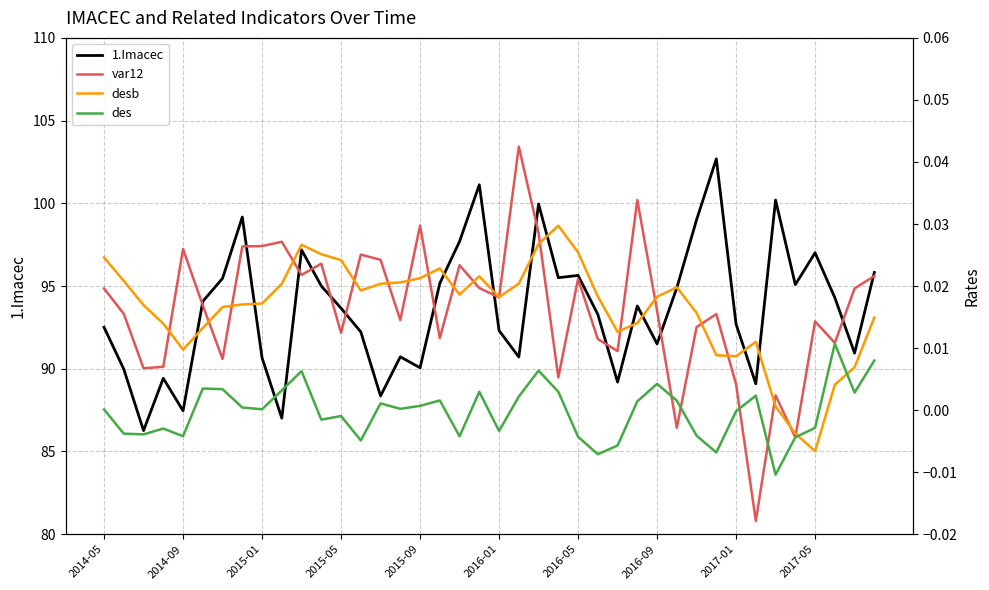

Is the value of var12 at 29 greater than the value of desb at 16?

No